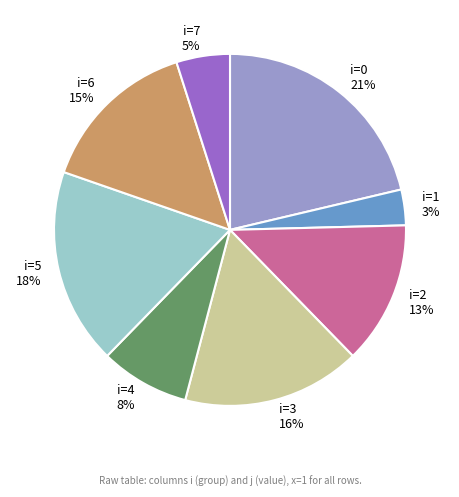

Is there any slice that represents more than half of the pie?

No